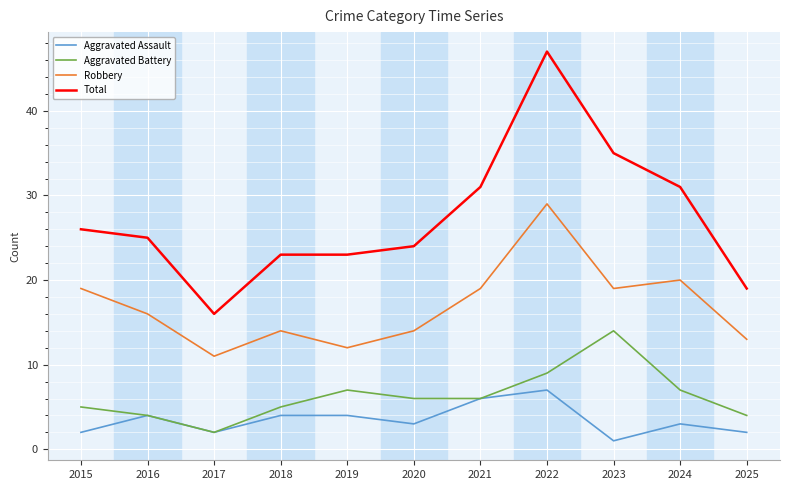

Rank the series by their maximum value, from highest to lowest.

Total, Robbery, Aggravated Battery, Aggravated Assault